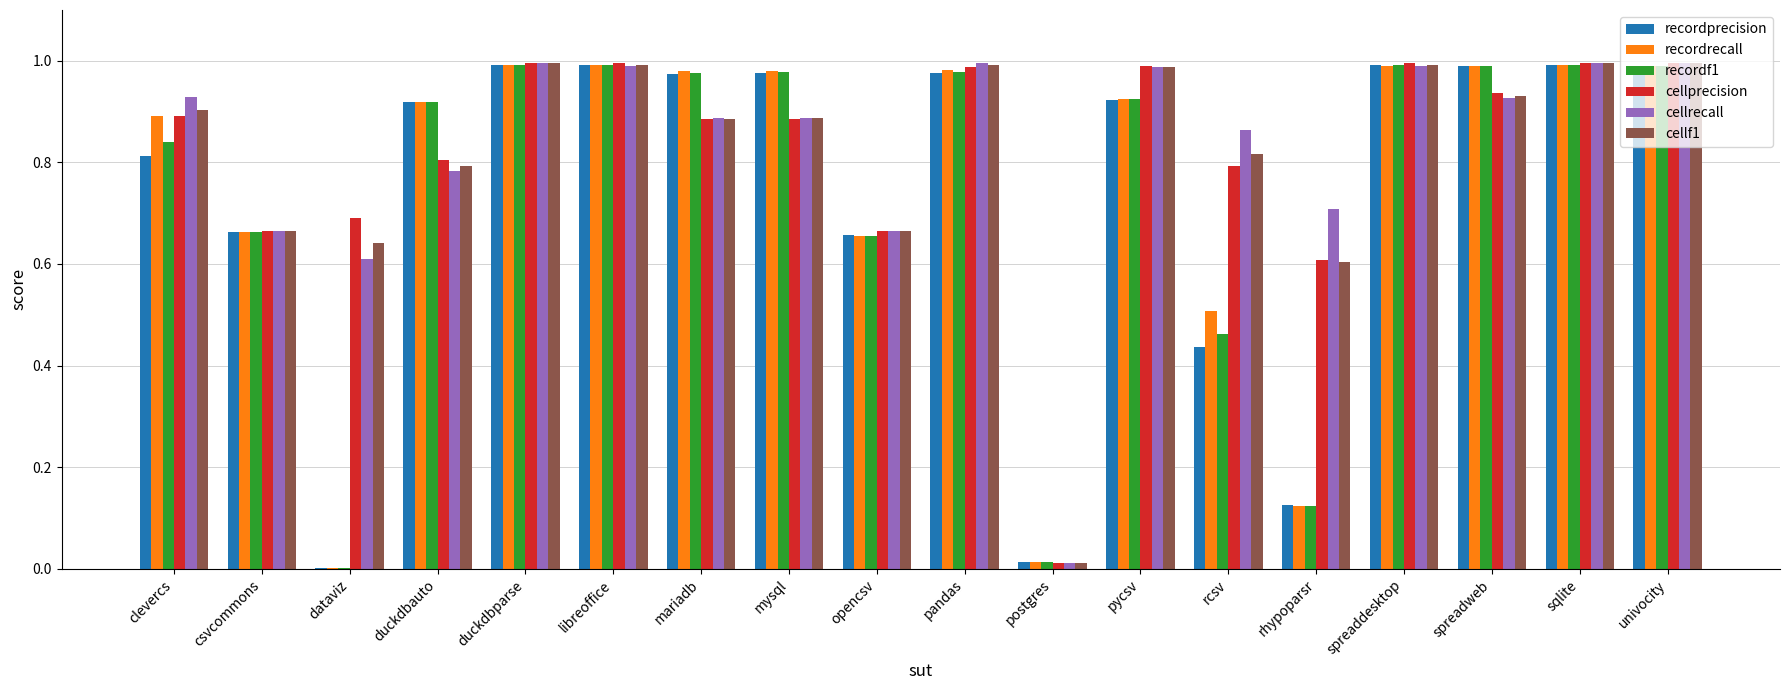

The recordf1 series shows 0.2 at clevercs. True or false?

False